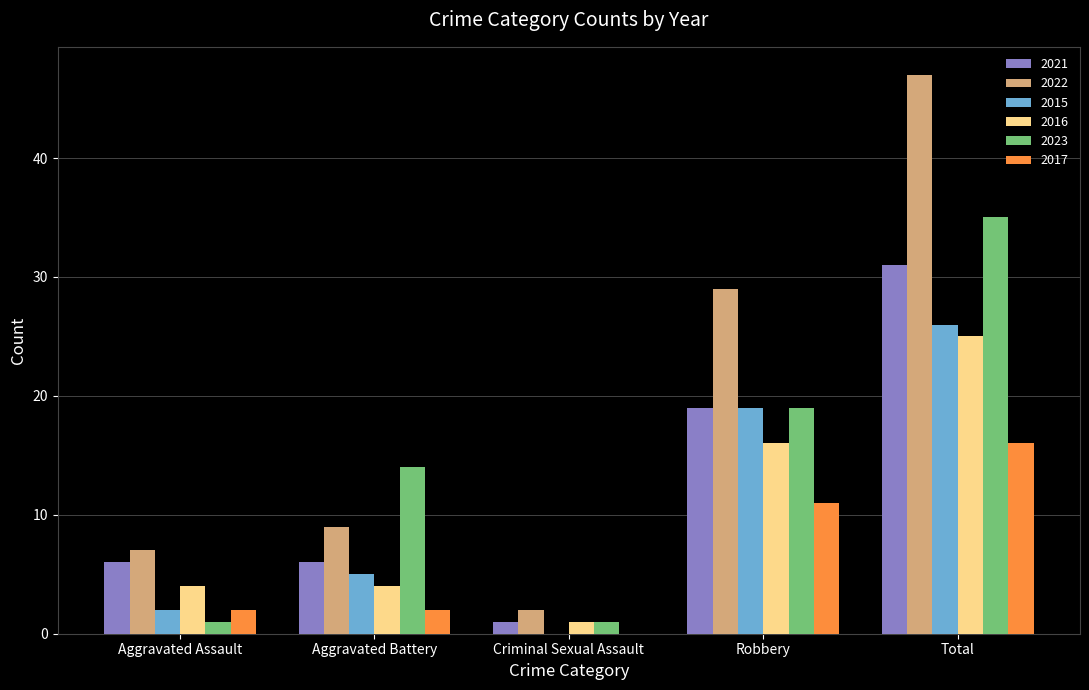

Are the bars horizontal?

No